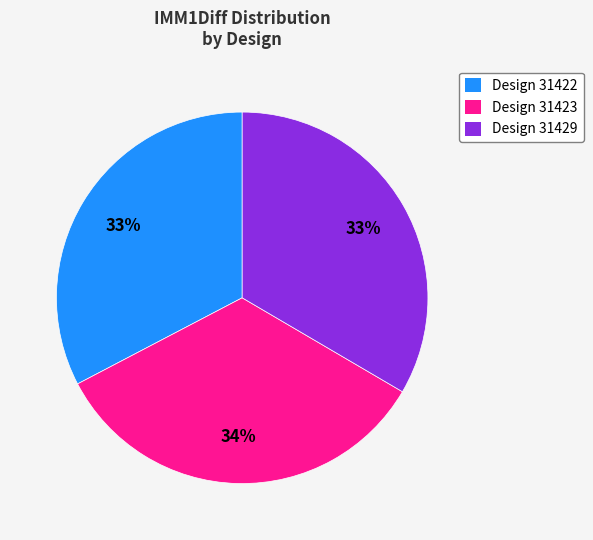

To the nearest percent, what portion does Design 31429 represent?

33%